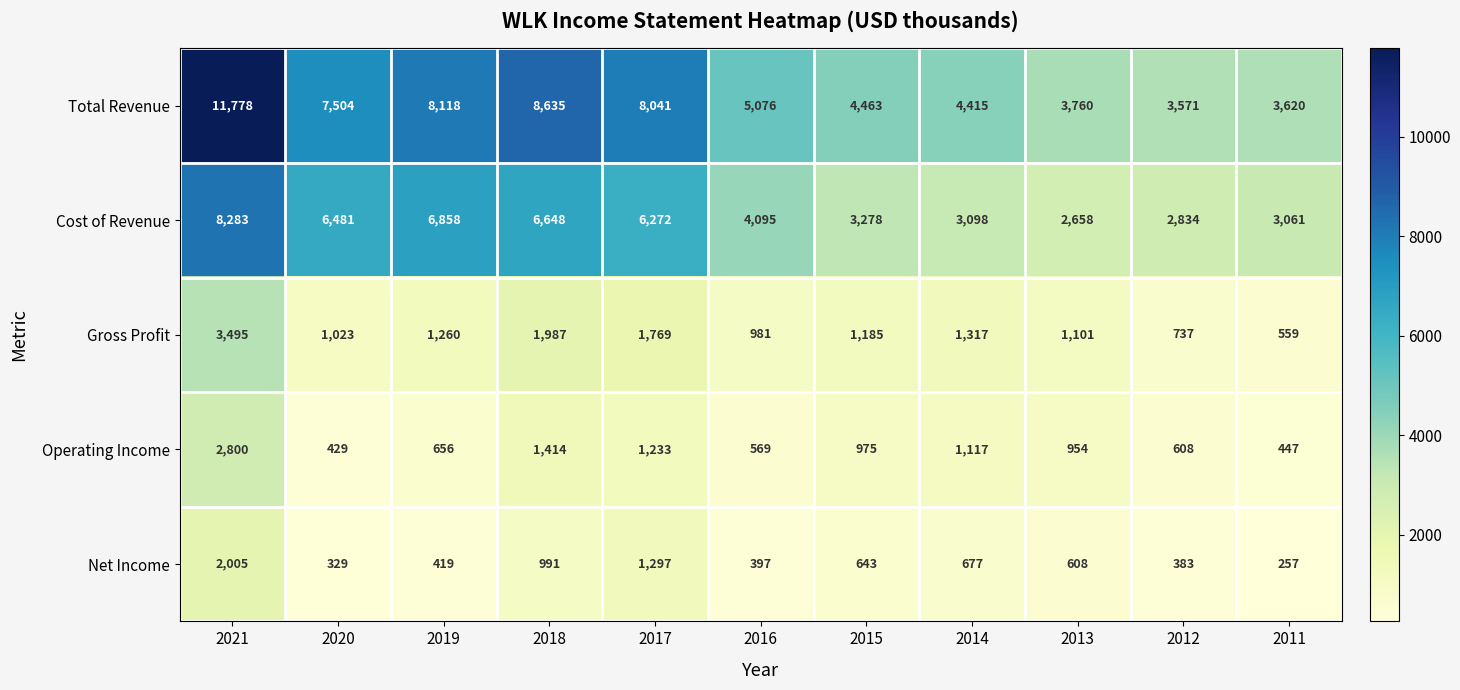

Rank the series by their maximum value, from lowest to highest.

Net Income, Operating Income, Gross Profit, Cost of Revenue, Total Revenue